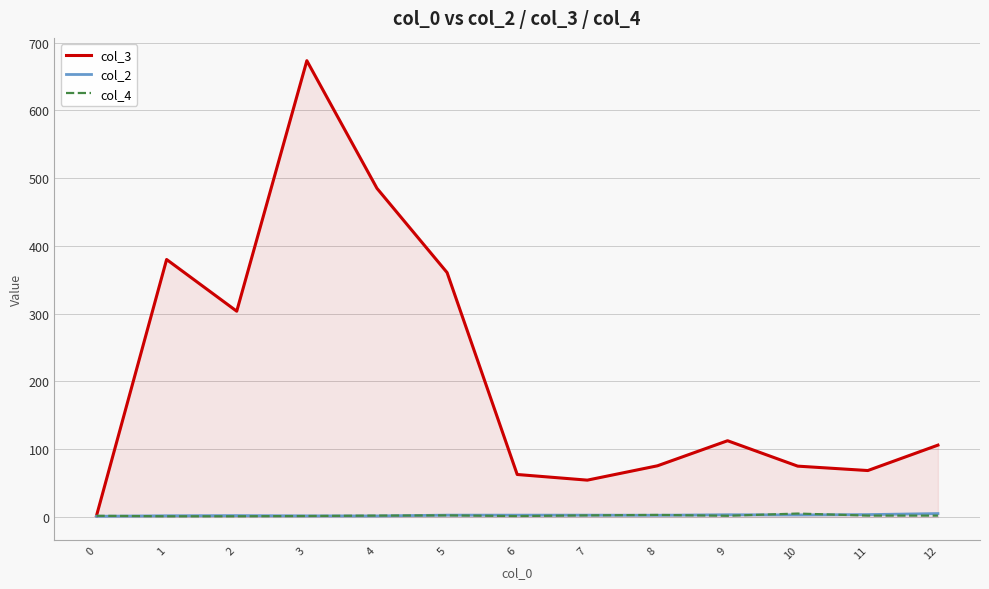

Rank the series by their maximum value, from lowest to highest.

col_2, col_4, col_3